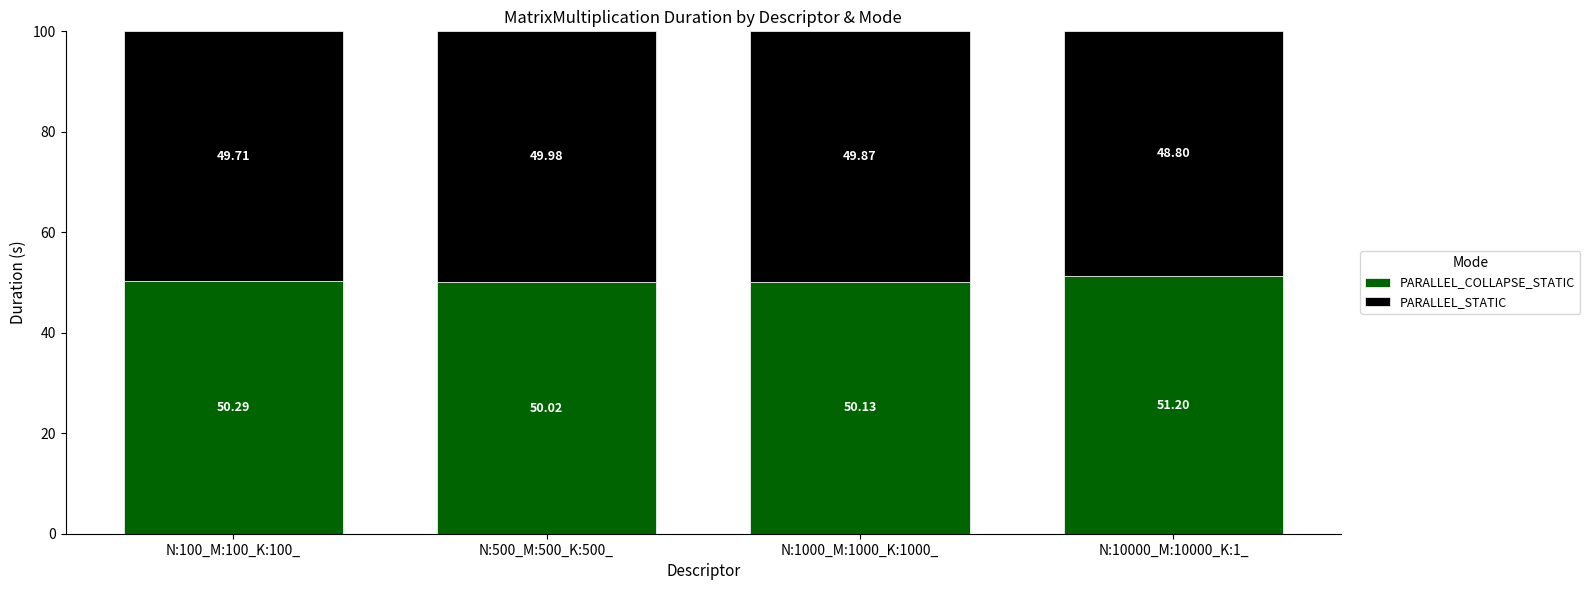

Rank the categories by PARALLEL_COLLAPSE_STATIC value from highest to lowest.

N:10000_M:10000_K:1_, N:100_M:100_K:100_, N:1000_M:1000_K:1000_, N:500_M:500_K:500_